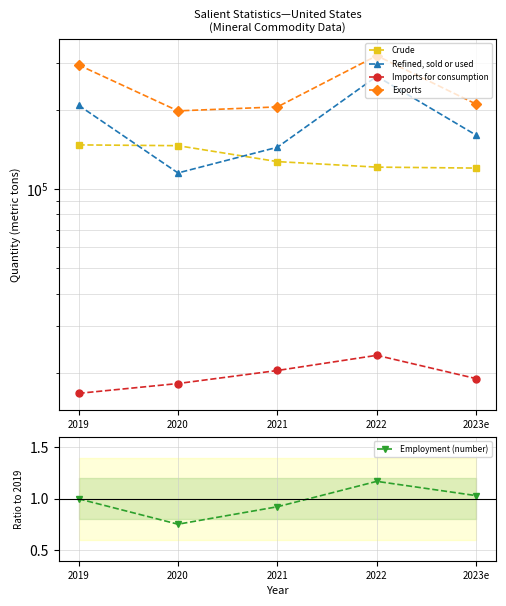

How many times do Refined, sold or used and Crude cross each other?

2